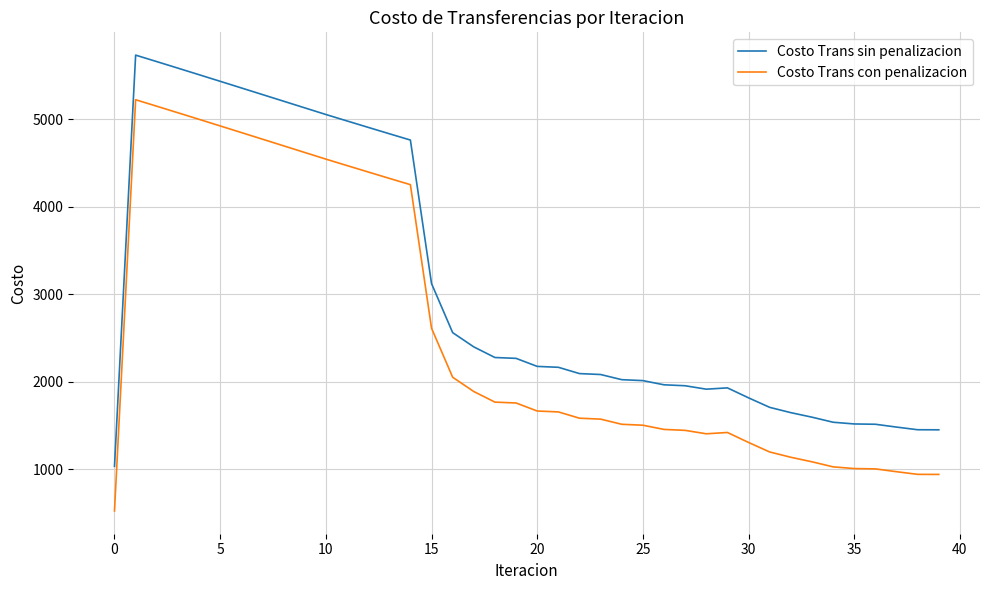

What is the lowest value of the Costo Trans con penalizacion series?

522.6